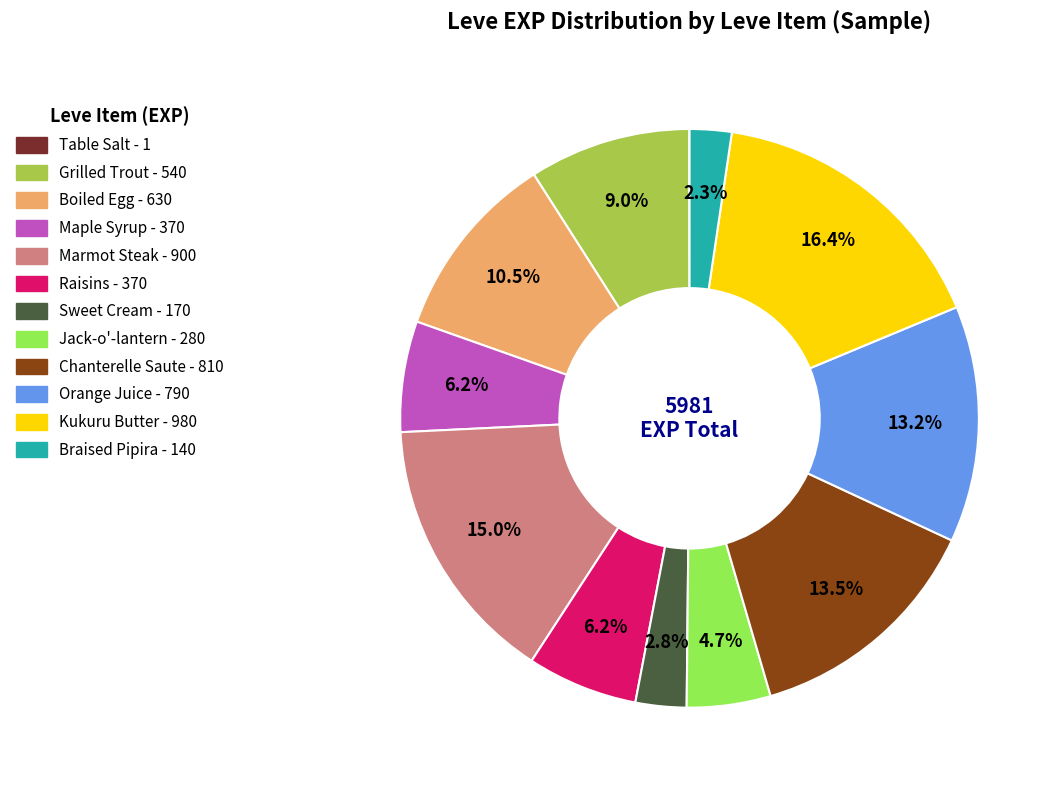

Is it true that Maple Syrup is 6% of the pie?

True